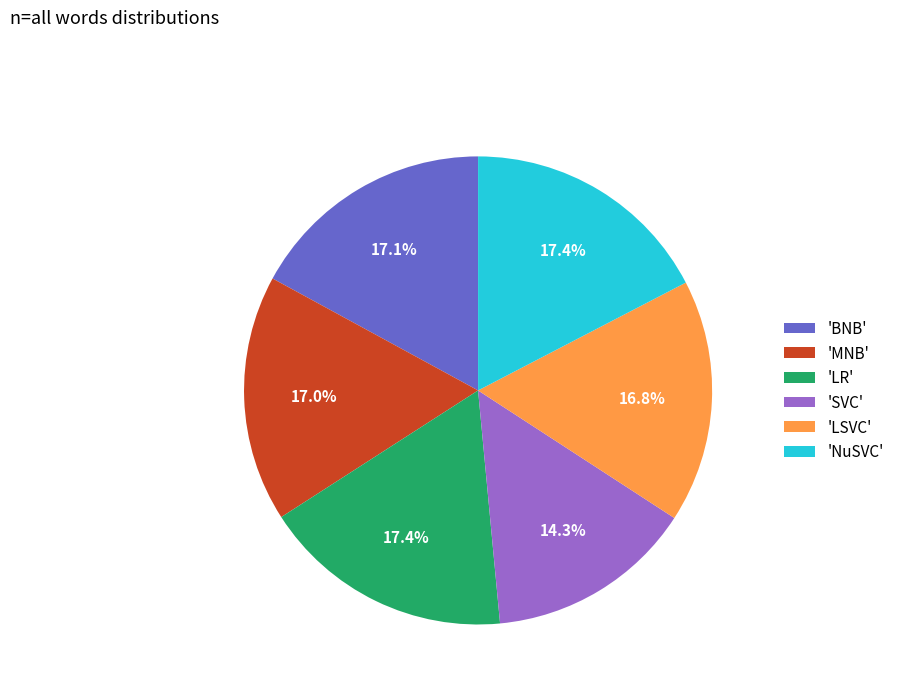

To the nearest percent, what is the difference between the largest and smallest slice percentages?

3%